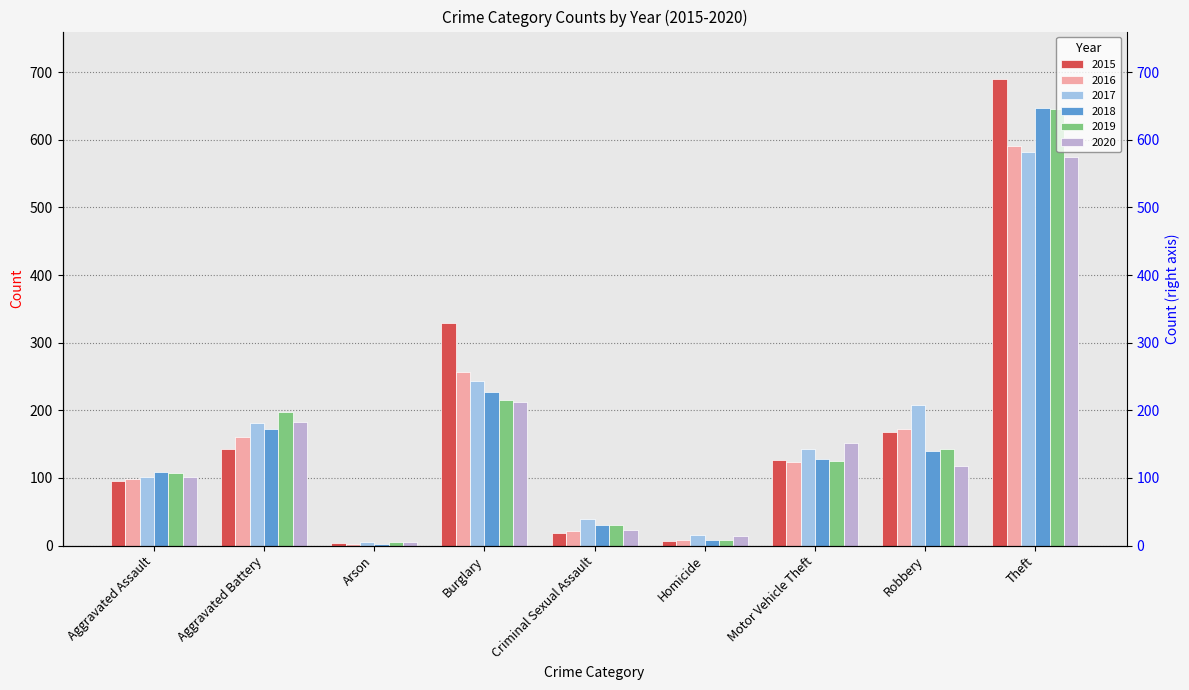

What is the label of the 3rd bar from the right?

Motor Vehicle Theft